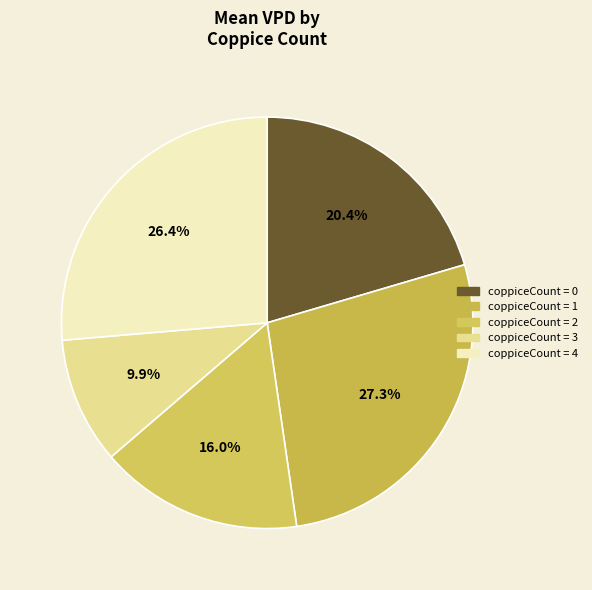

How many slices are in this pie chart?

5